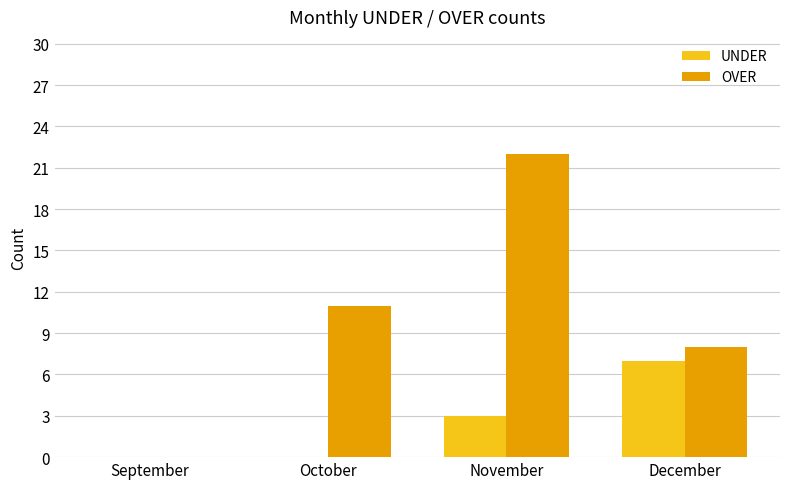

Reading right to left, extract all data points from this chart.

UNDER: 7	3	0	0
OVER: 8	22	11	0